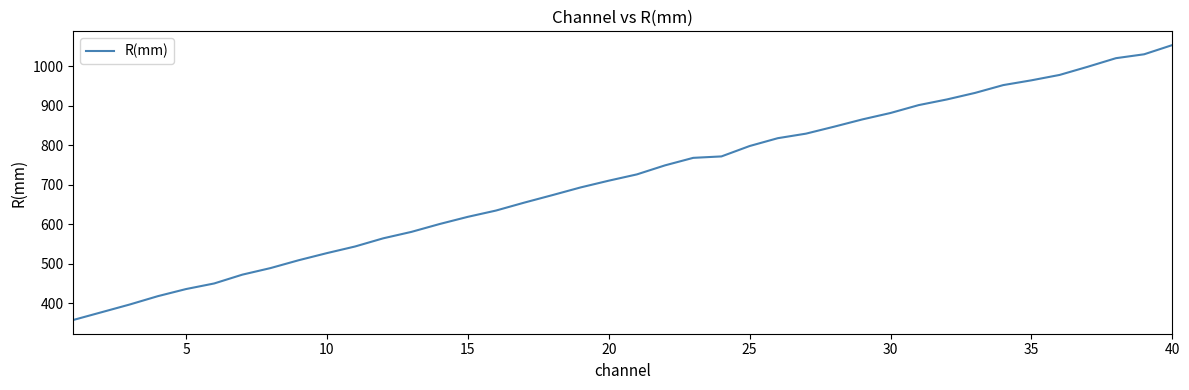

What is the difference between the maximum and minimum values?

696.8